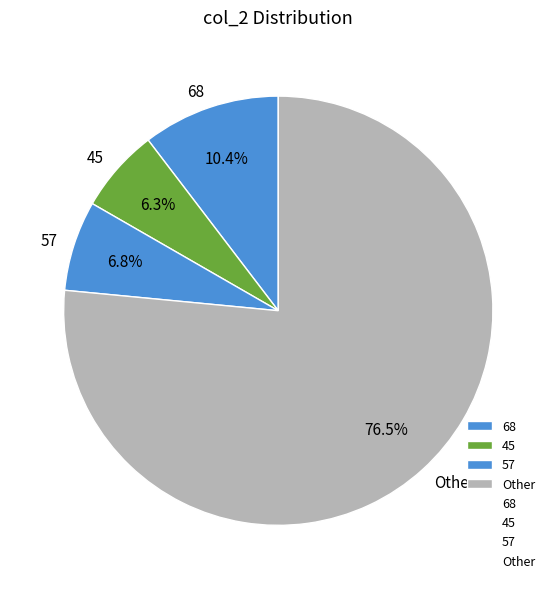

How many slices are in this pie chart?

4